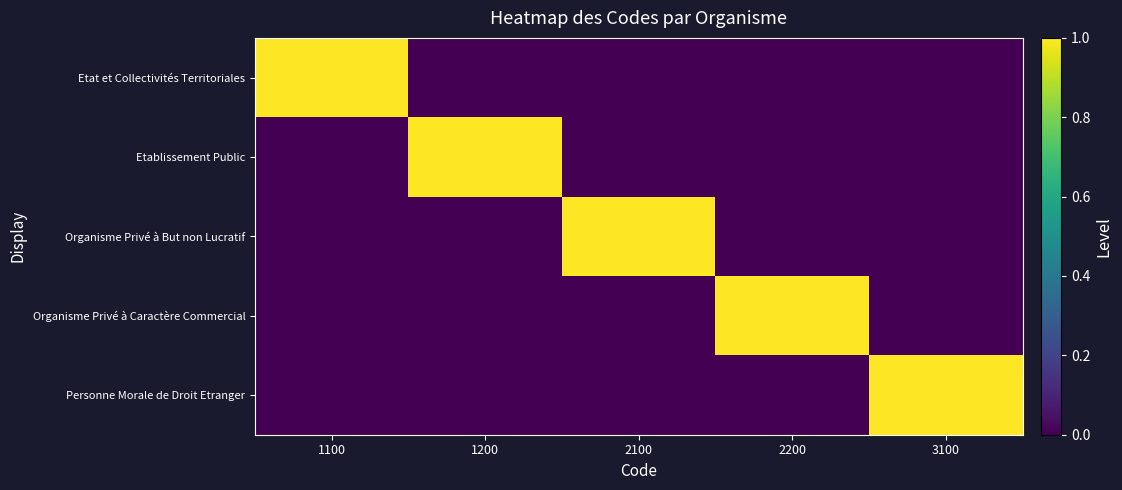

At which category is the sum across all series the highest?

1100